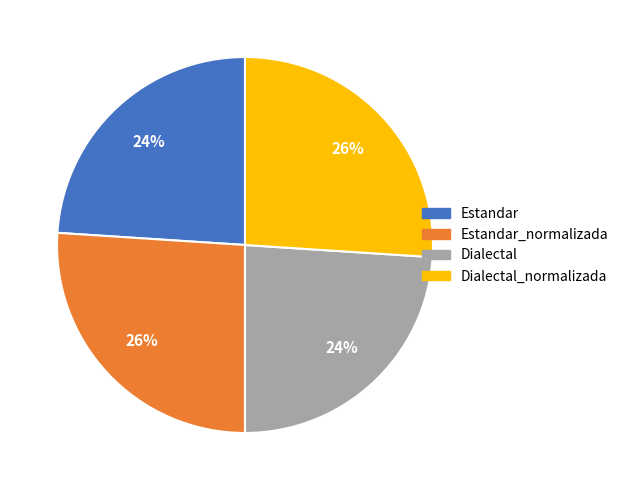

Is there any slice that represents more than half of the pie?

No